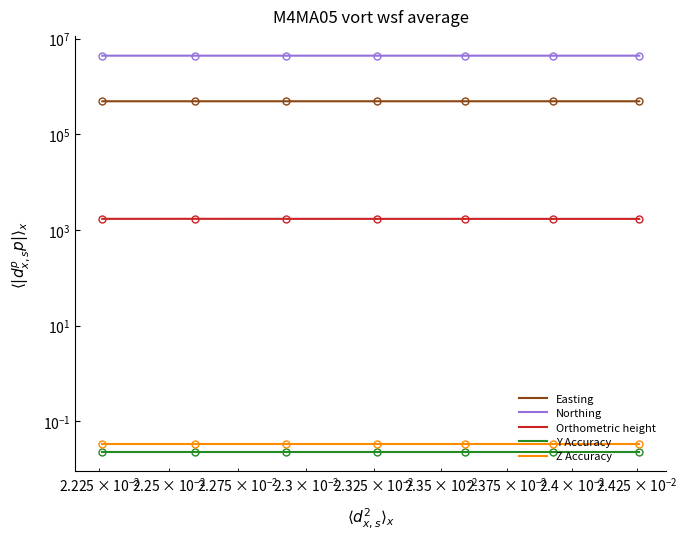

Rank the series by their maximum value, from lowest to highest.

Y Accuracy, Z Accuracy, Orthometric height, Easting, Northing